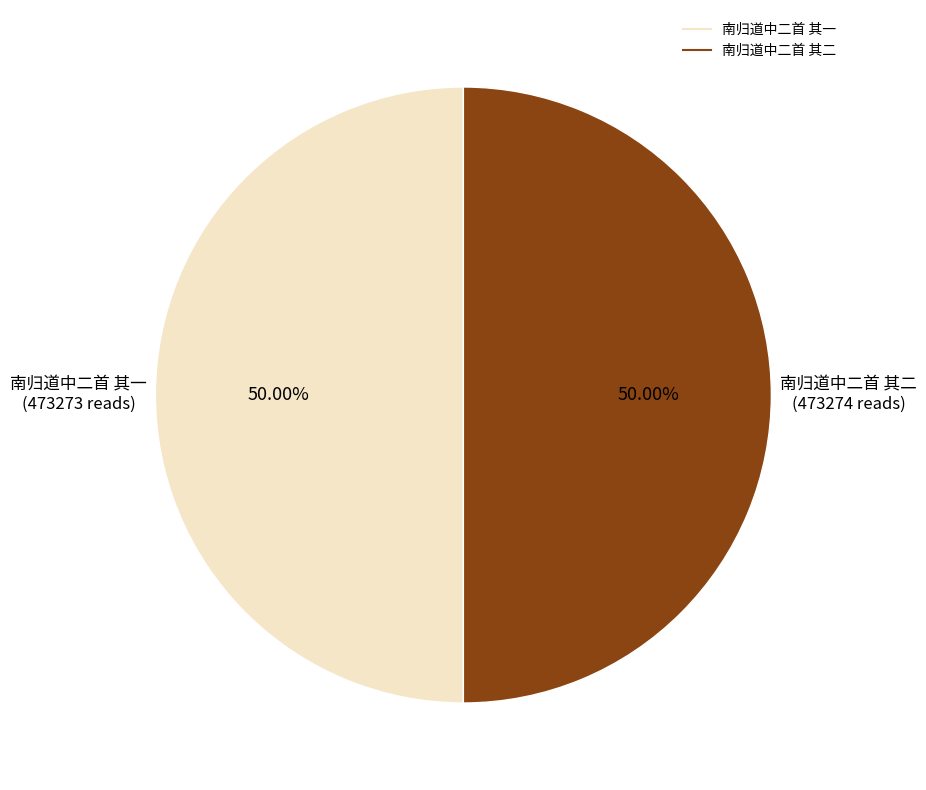

How many slices are in this pie chart?

2